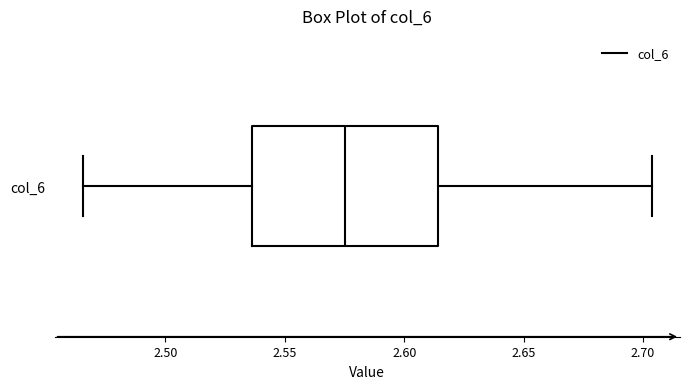

Where is the right edge of the box for col_6 on the x-axis? The values are not printed on the chart, so give them approximately, as read against the axis.

2.615